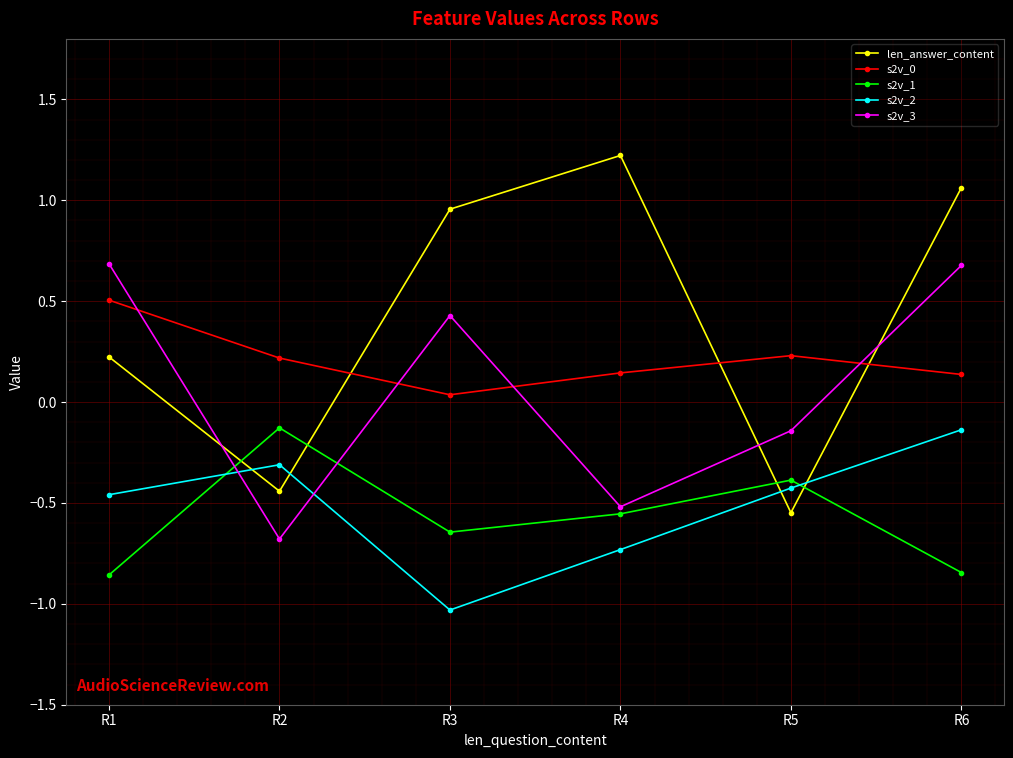

In s2v_2, how many points are higher than both neighbors (excluding endpoints)?

1